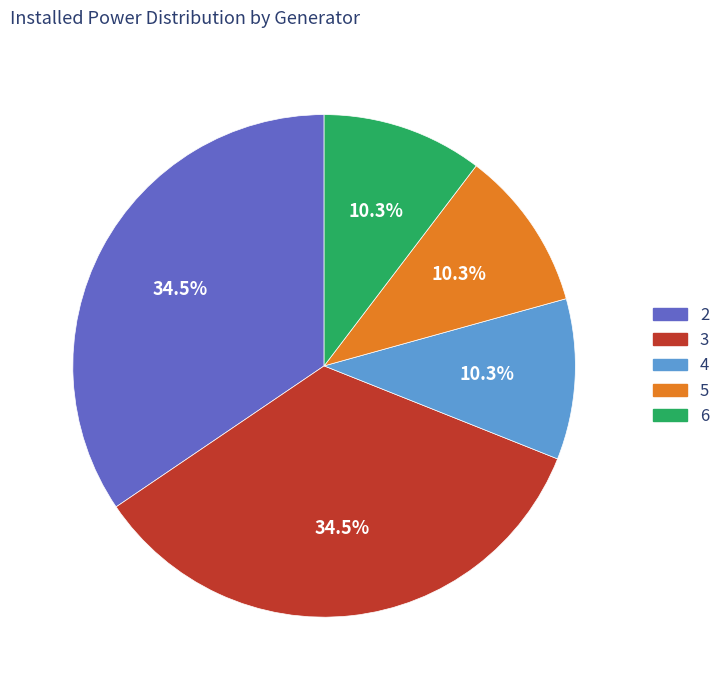

Is there a majority slice in this chart?

No